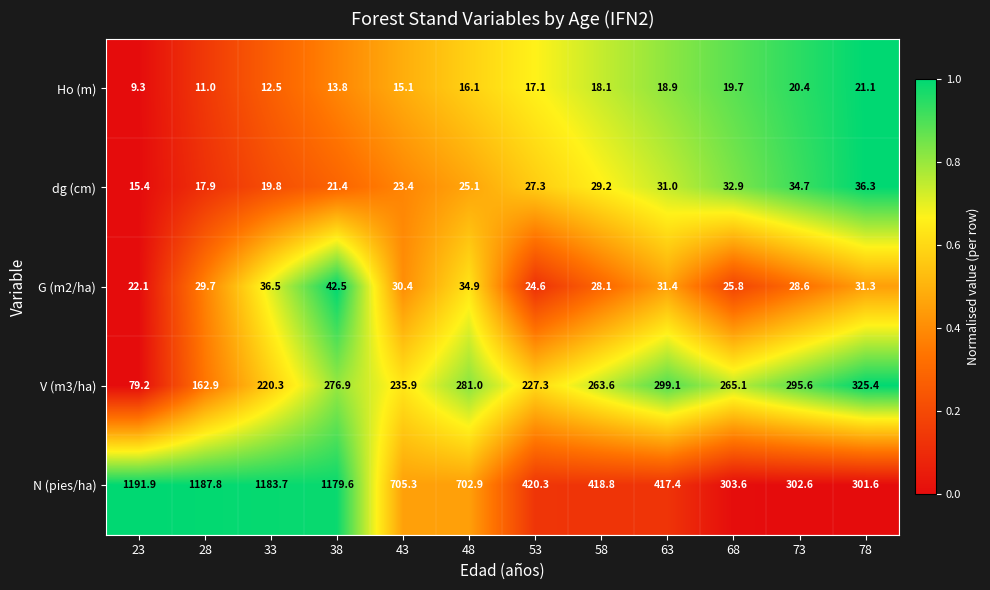

What is the greatest value displayed?

1191.9